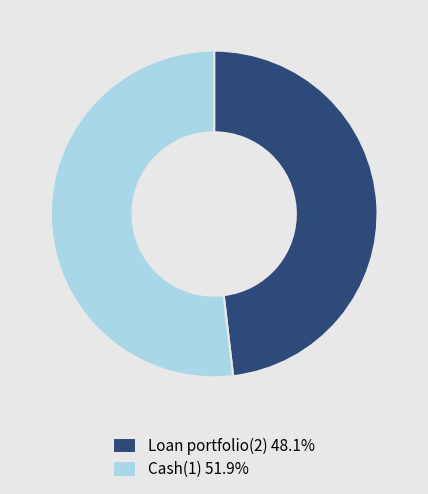

How many segments does this pie chart have?

2